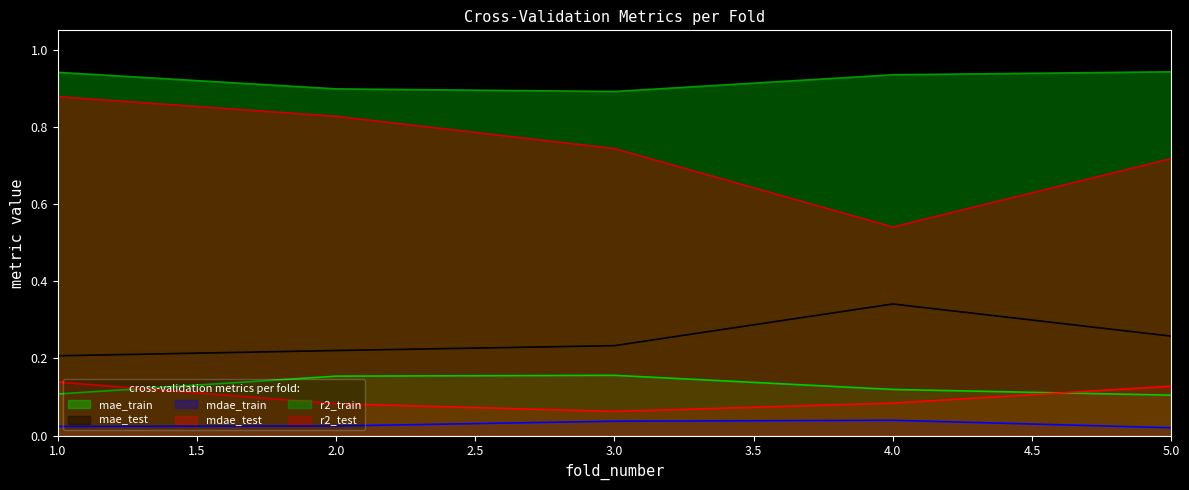

What is the difference between the maximum and minimum values in the mae_train series?

0.1